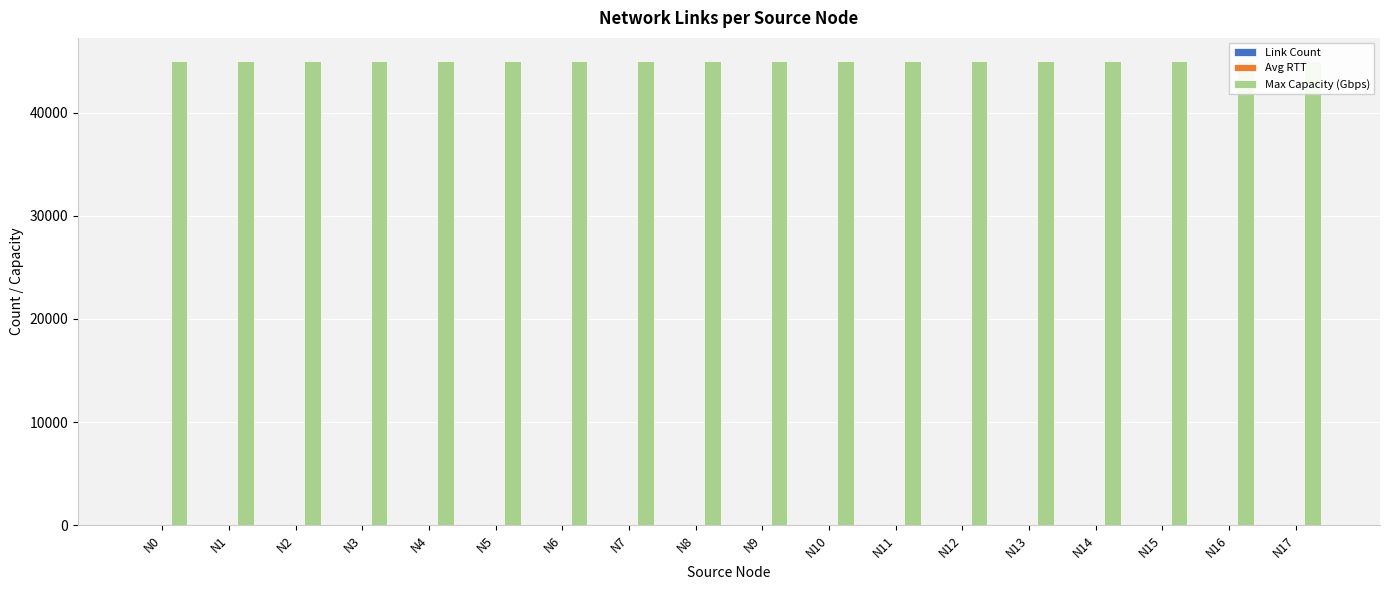

At which label does Link Count reach its minimum?

N0